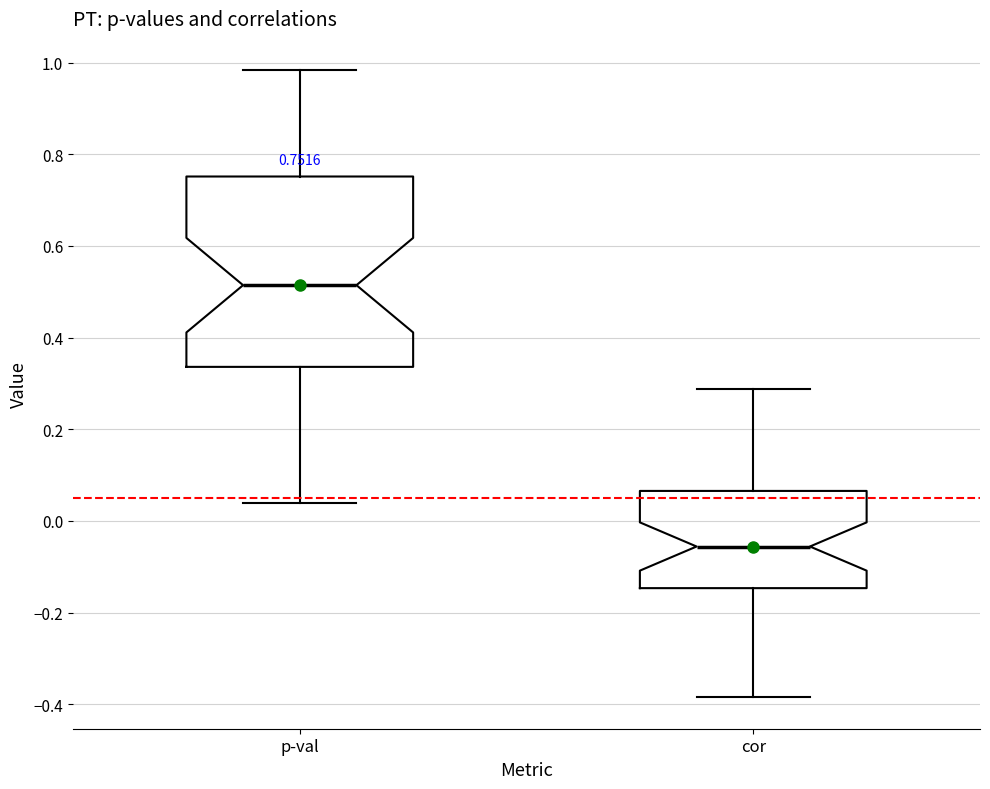

Which box has the lowest median line?

cor